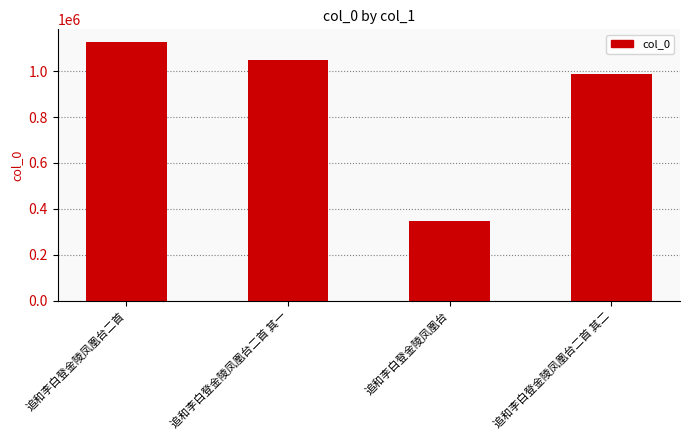

What is the sum of the values at 追和李白登金陵凤凰台二首 其二 and 追和李白登金陵凤凰台二首 其一?

2035526